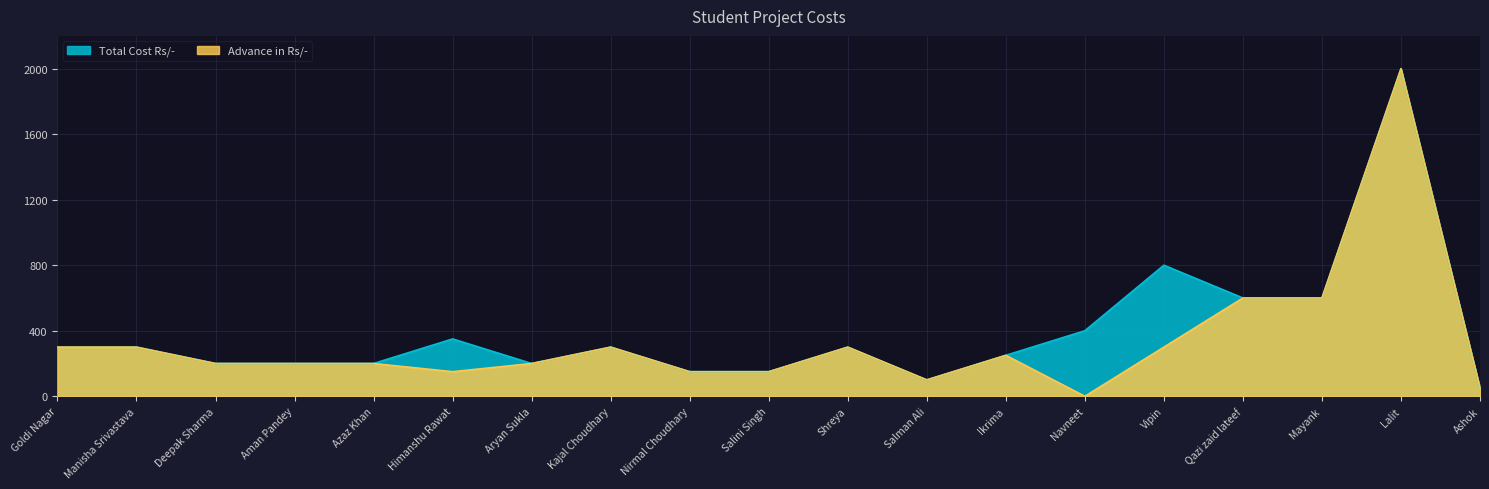

The value of Total Cost Rs/- at Goldi Nagar is 63. True or false?

False